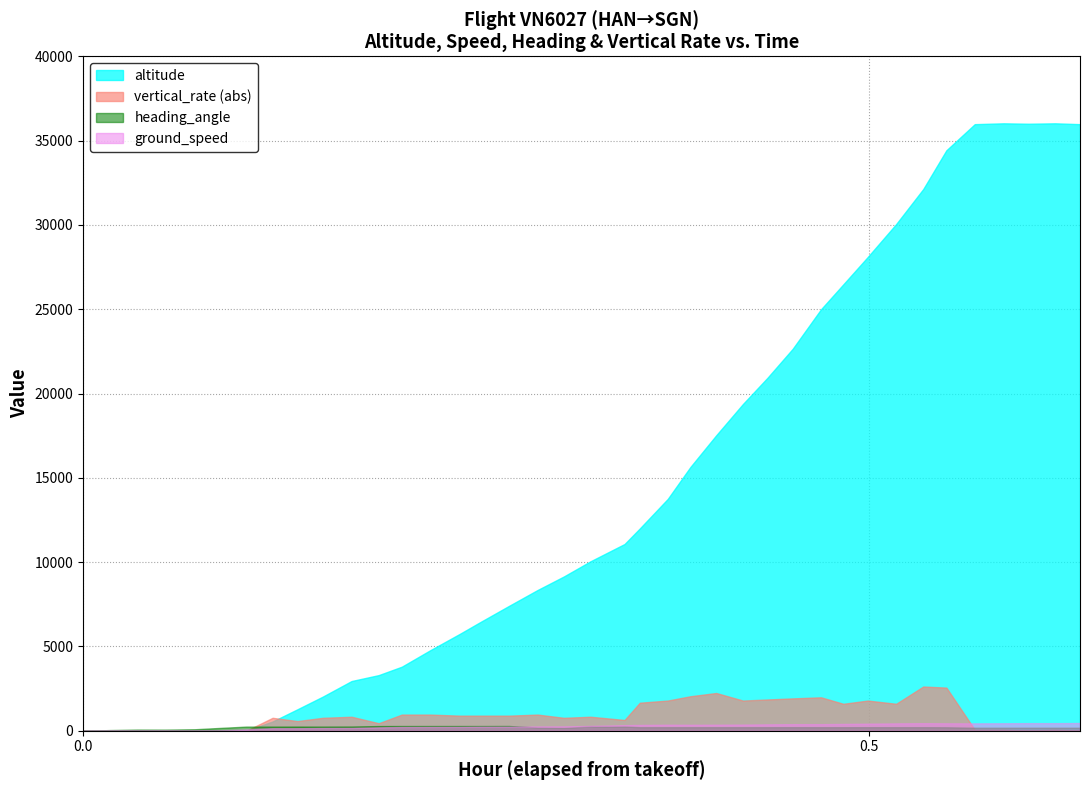

Where is altitude nearest to the value 18012?

25